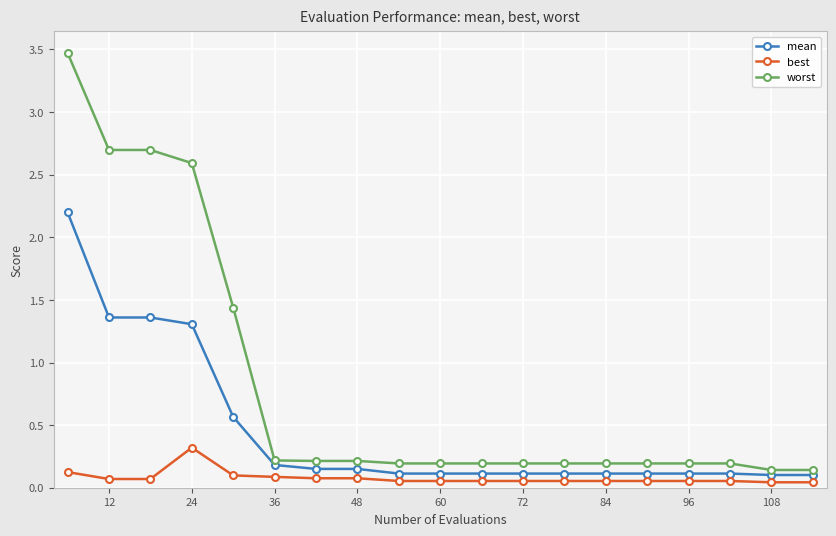

How many distinct data groups are displayed?

3